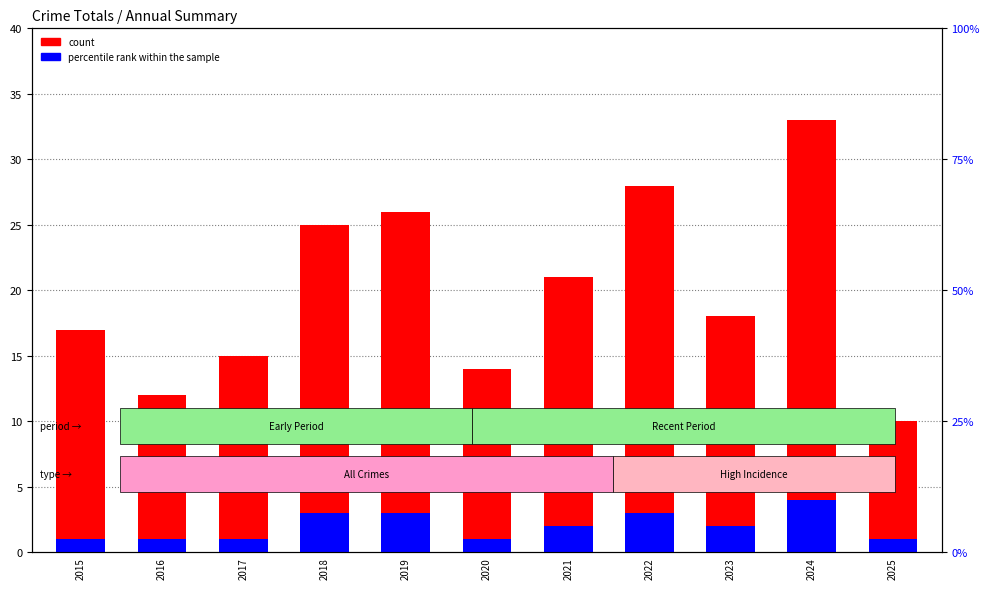

Is the value of percentile rank within the sample at 2020 greater than the value of count at 2018?

No